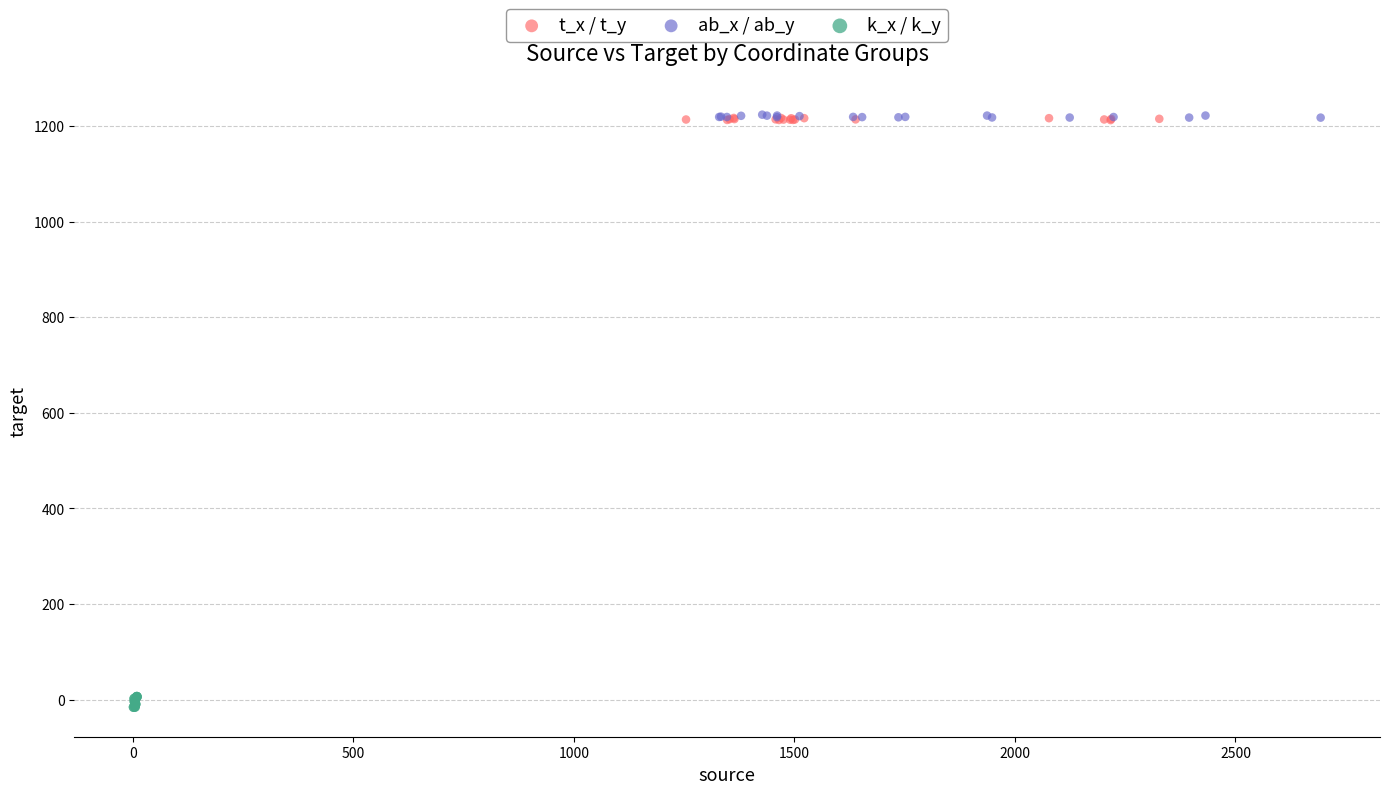

Which series has the largest Y range (max minus min)?

k_x / k_y